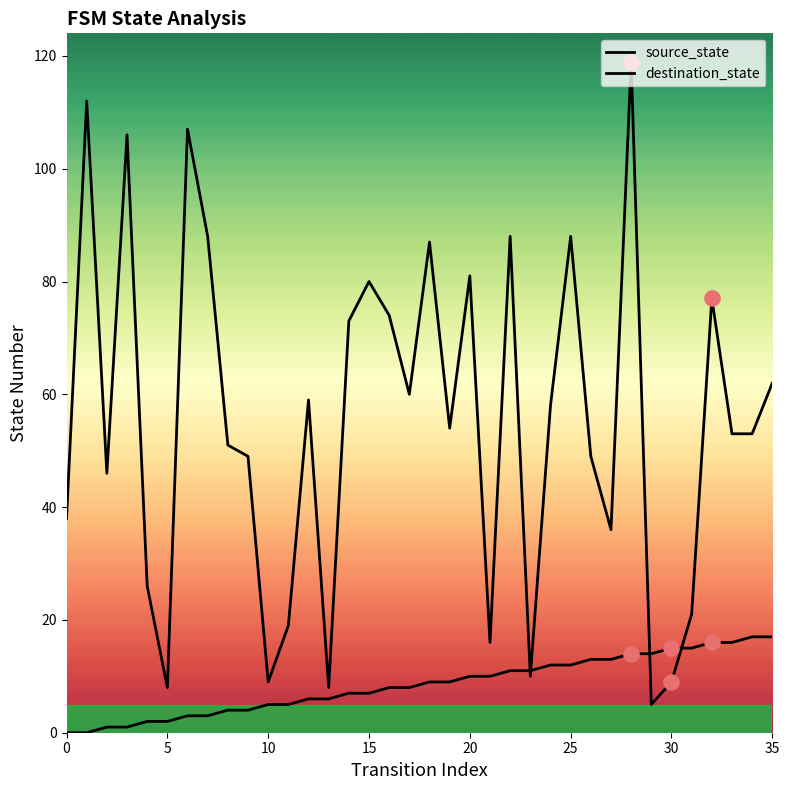

How many lines are shown in the chart?

2